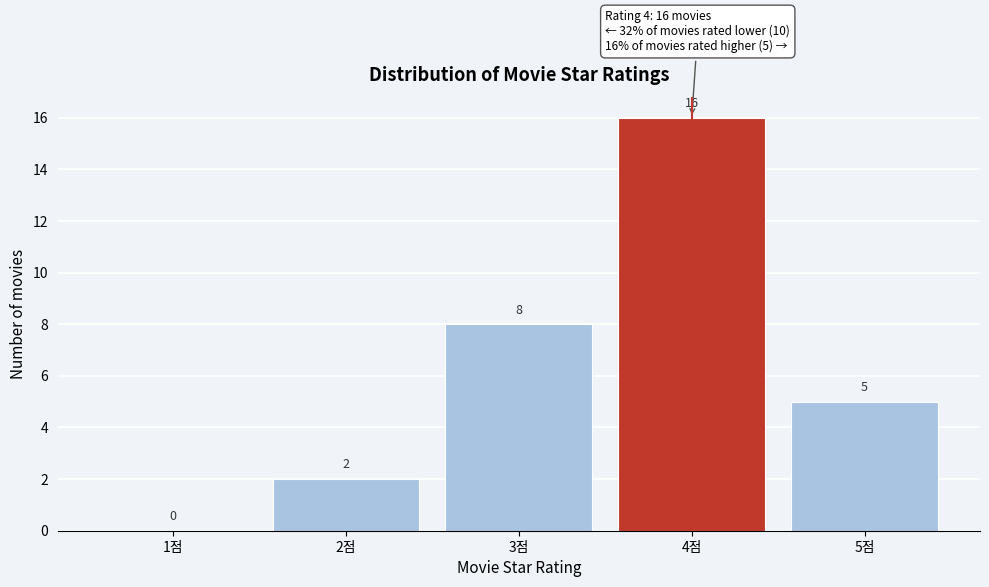

Reading right to left, list all the values displayed in this chart.

5점=5	4점=16	3점=8	2점=2	1점=0